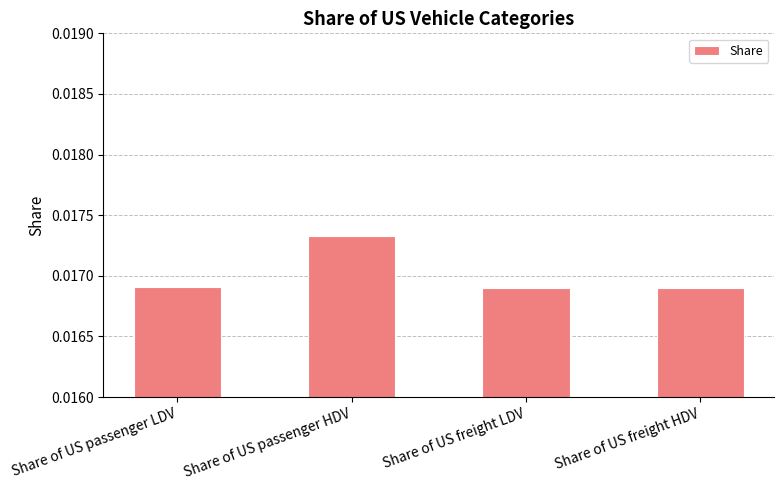

What is the label of the 2nd bar from the left?

Share of US passenger HDV